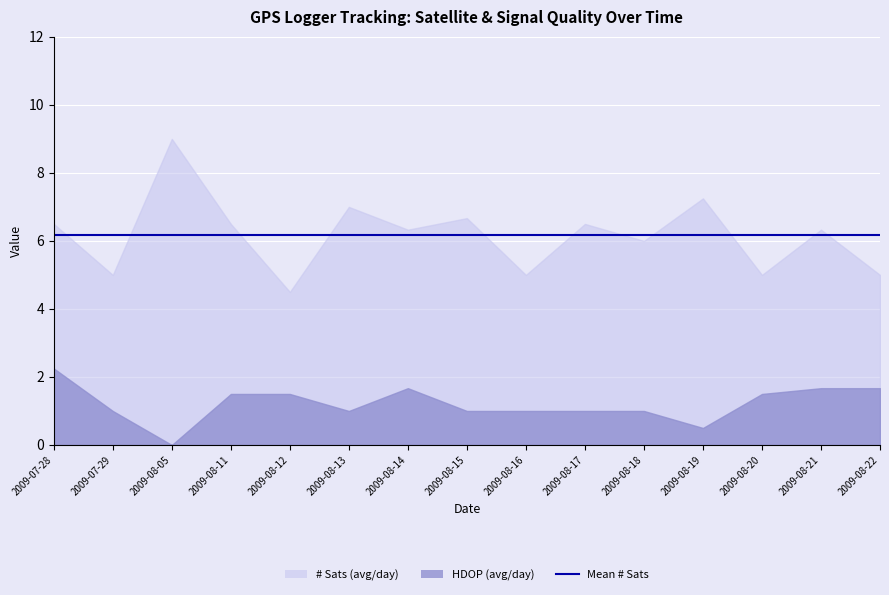

What is the highest value of the HDOP series?

2.2